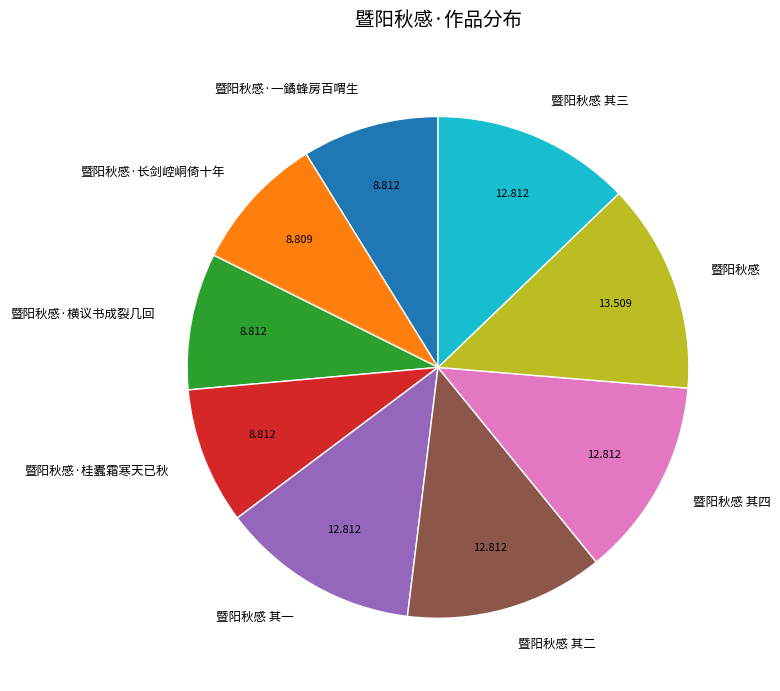

How many segments does this pie chart have?

9